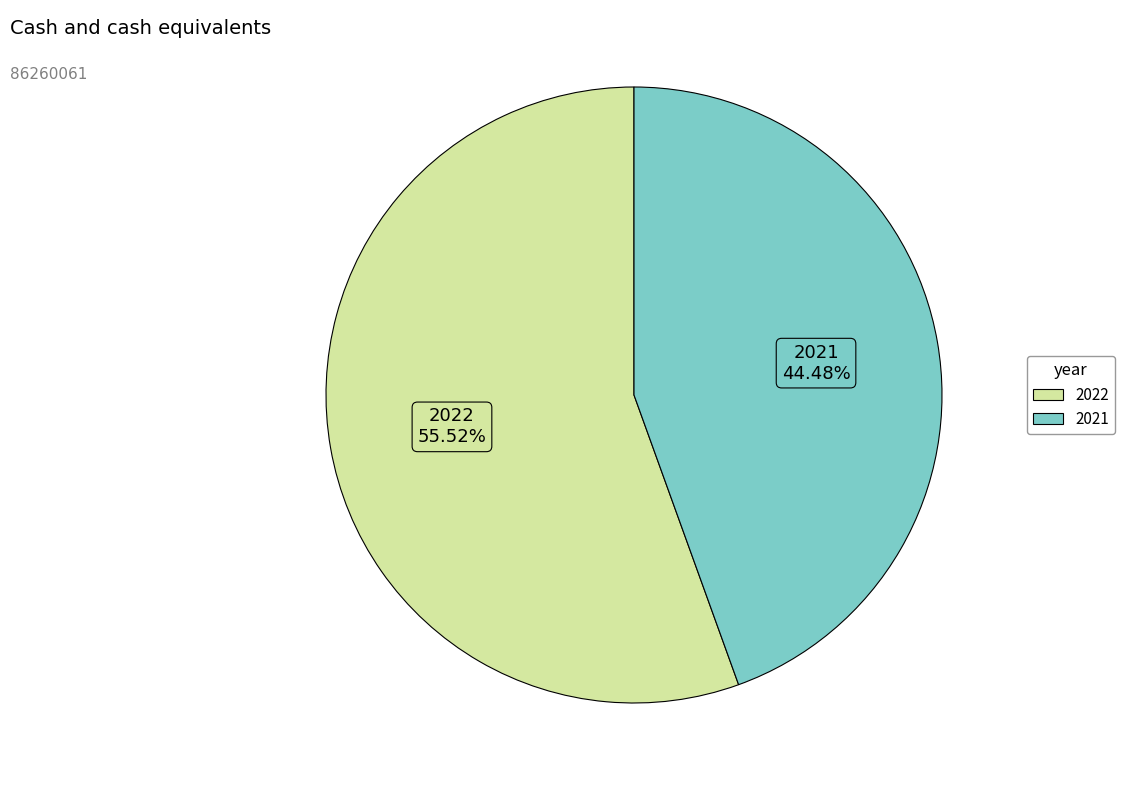

Which has a higher value, 2021 or 2022?

2022